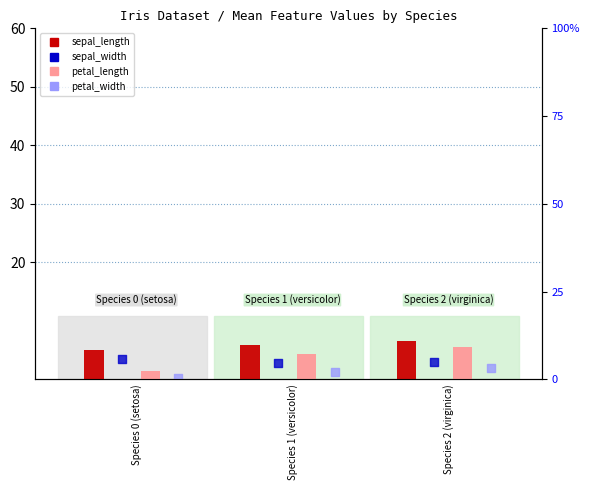

What are all the series names shown in the legend?

sepal_length, petal_length, sepal_width, petal_width